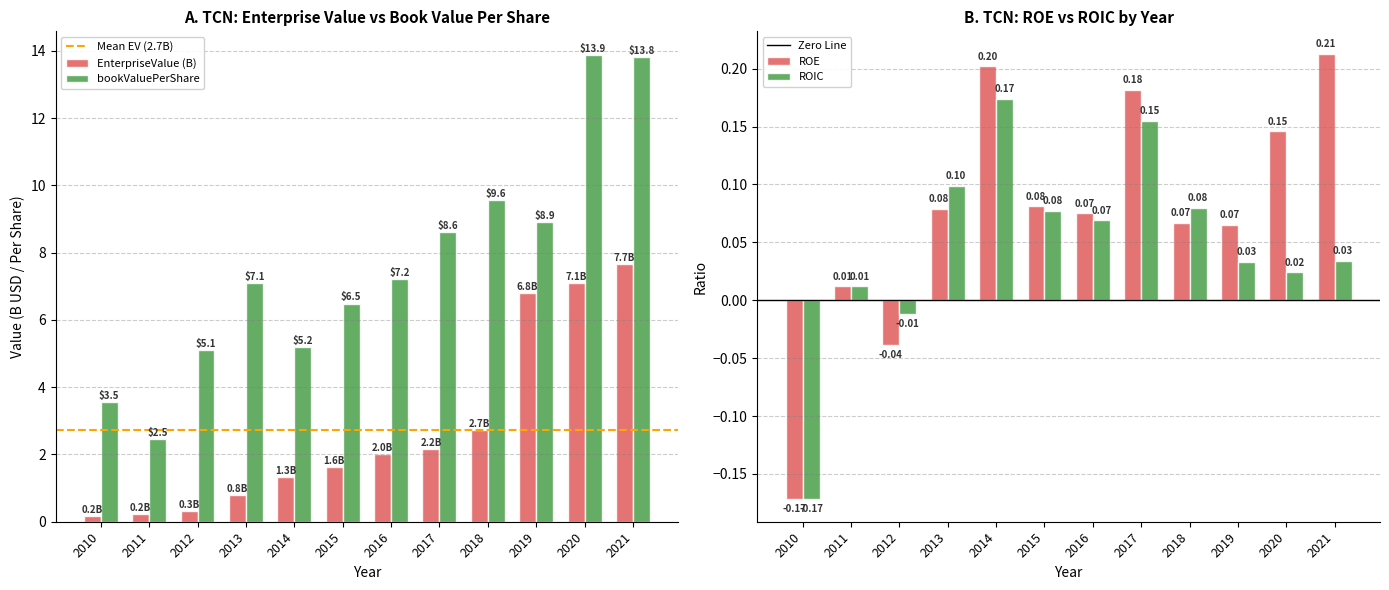

What is the difference between the bookValuePerShare values at 2015 and 2013?

0.6